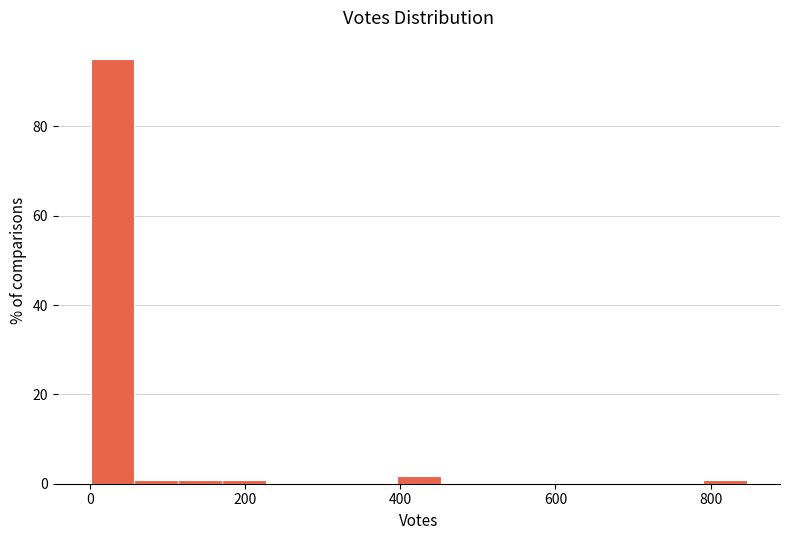

Read against the x-axis, roughly where is the centre of the tallest bar?

20